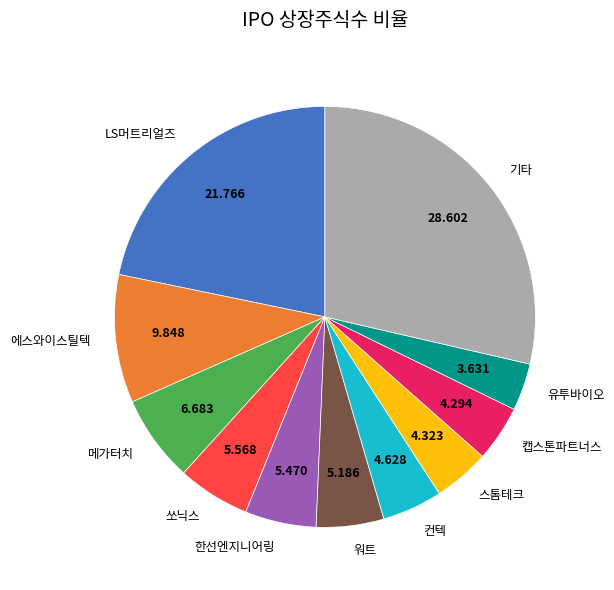

Which slice is the largest?

기타